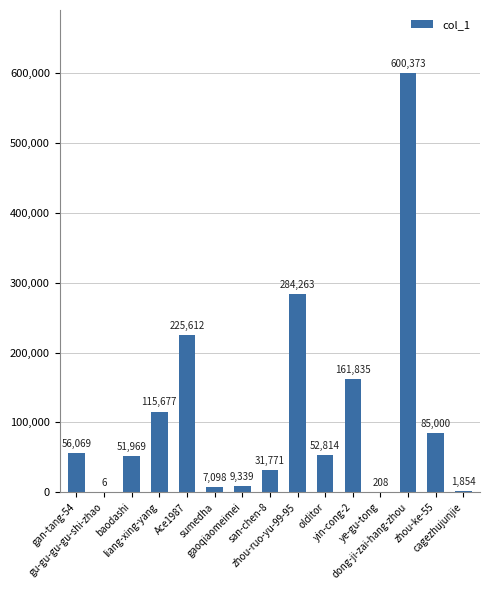

Approximately how many times larger is the value at sumedha compared to baodashi?

0.1